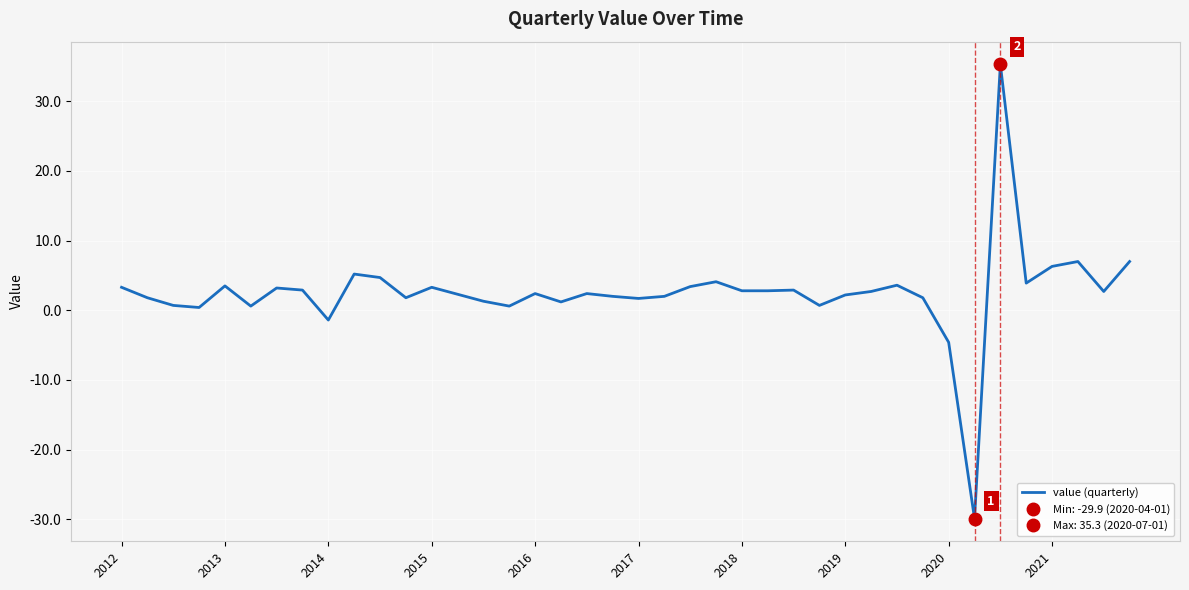

The value of value (quarterly) at 2021 is 10.0. True or false?

False